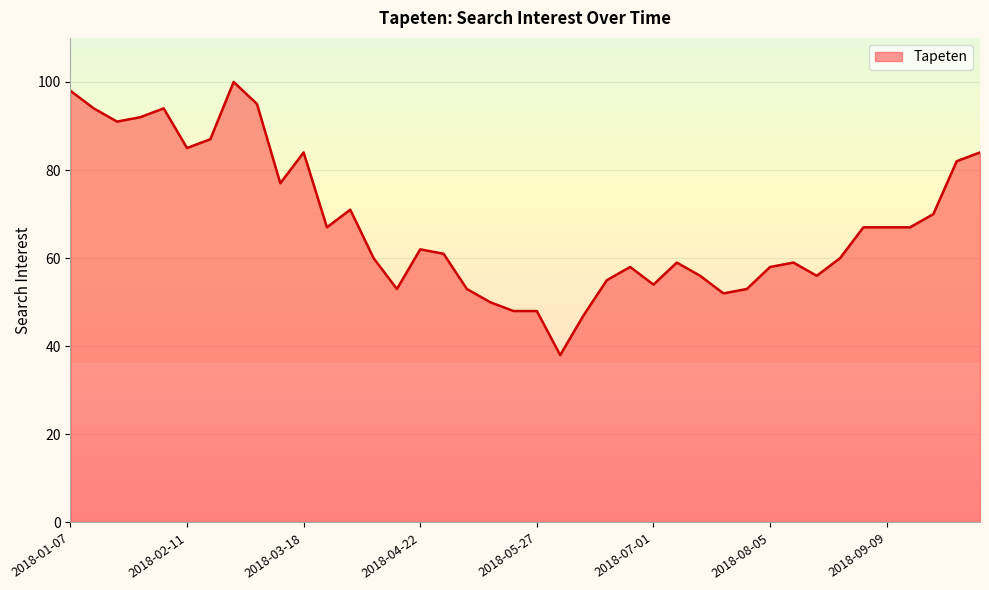

What is the minimum value shown in the chart?

38